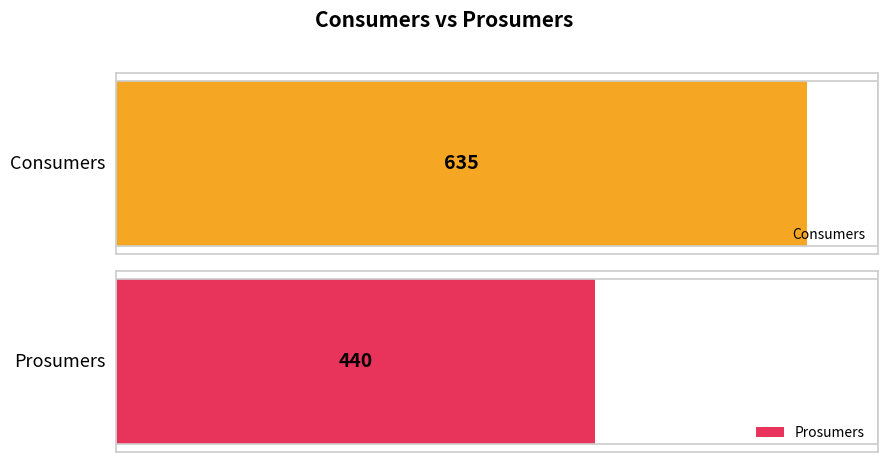

What is the value of the Consumers bar at the 7th from the left?

635